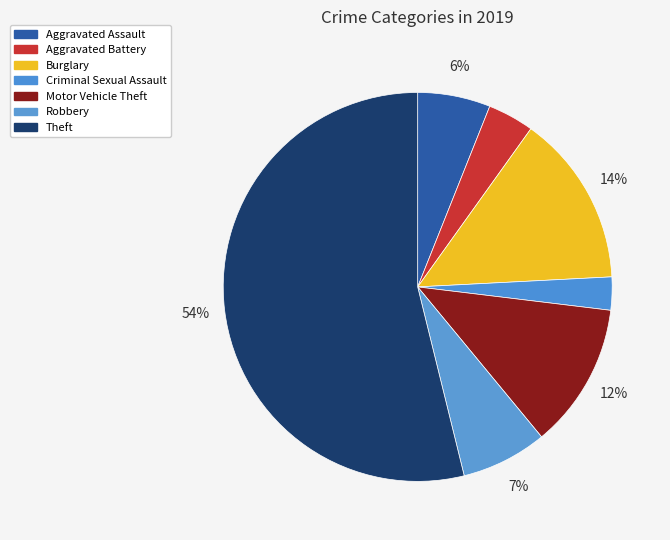

Rank the categories by value from lowest to highest.

Criminal Sexual Assault, Aggravated Battery, Aggravated Assault, Robbery, Motor Vehicle Theft, Burglary, Theft